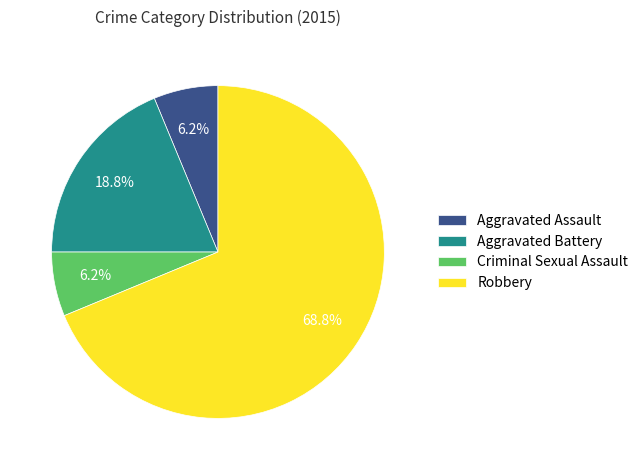

Which category has the biggest portion of the pie?

Robbery